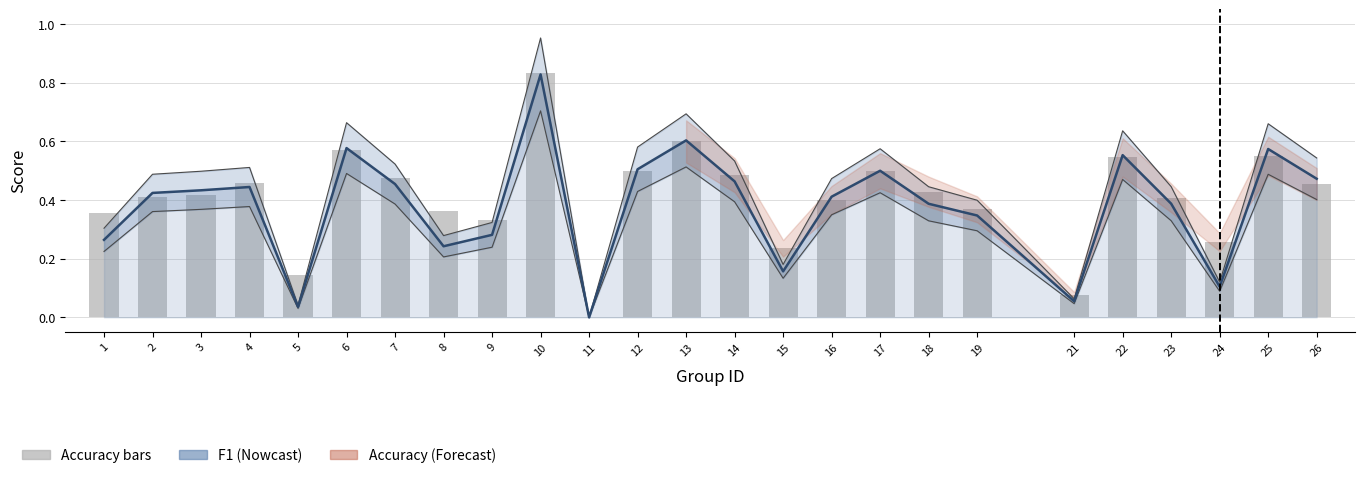

At which category does the chart reach its peak across all series?

10